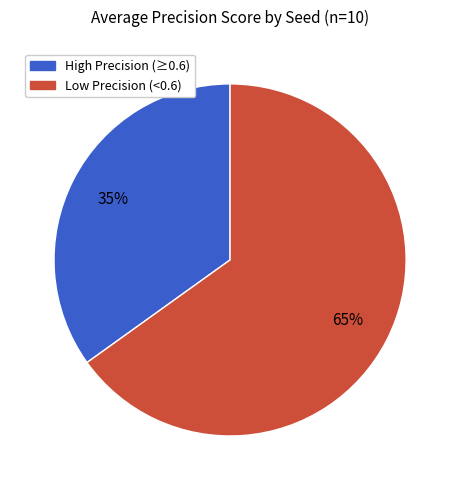

Does any single category account for the majority?

Yes